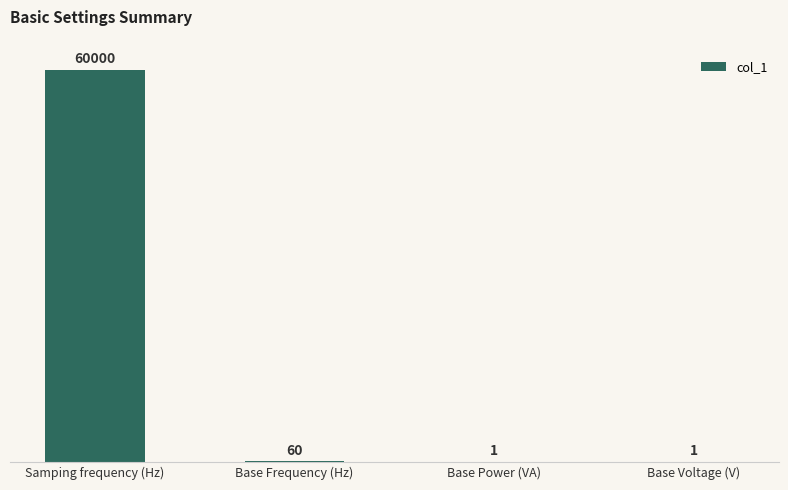

What is the sum of the values at Base Power (VA) and Base Frequency (Hz)?

61